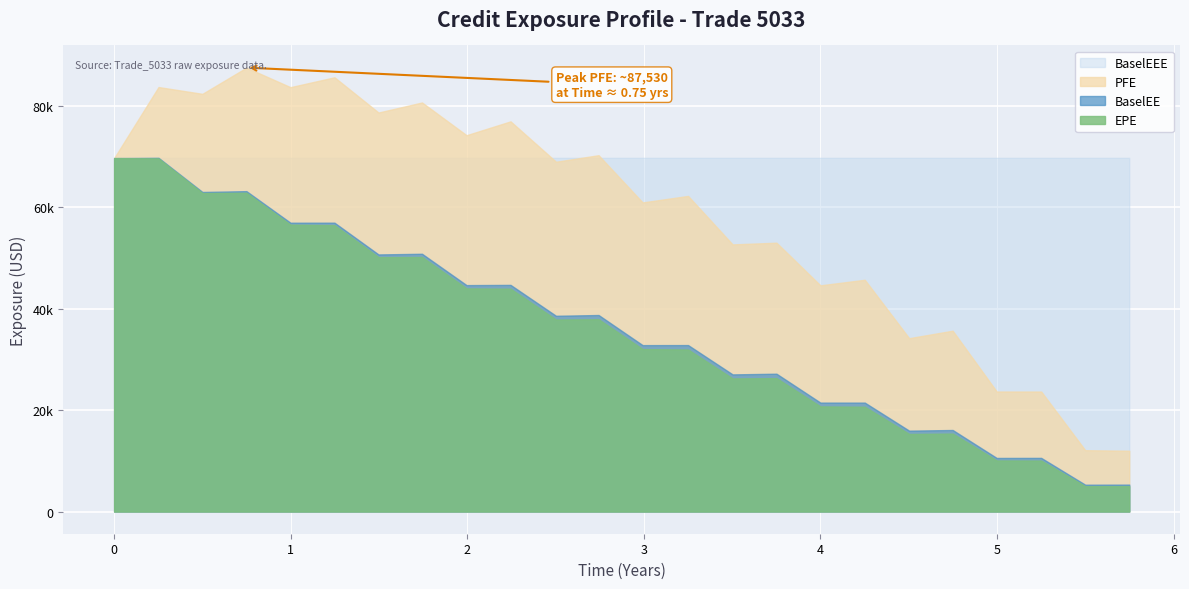

At which label does EPE reach its minimum?

5.7493